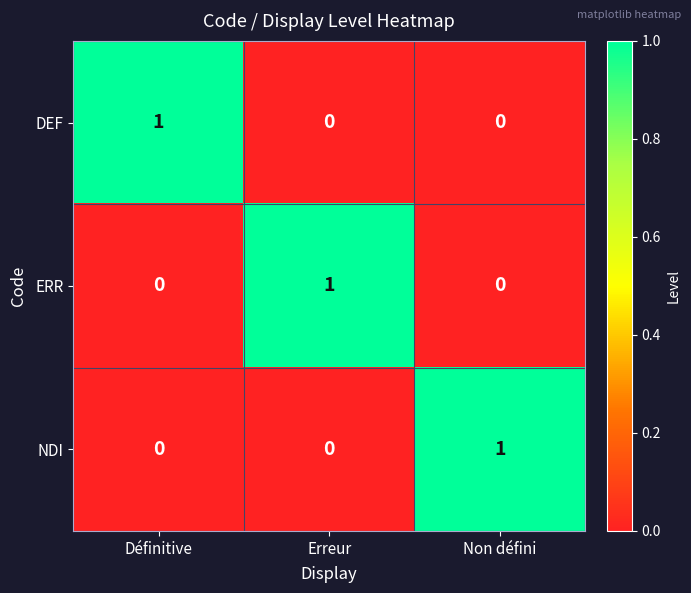

Is it true that ERR equals 1 at Erreur?

True